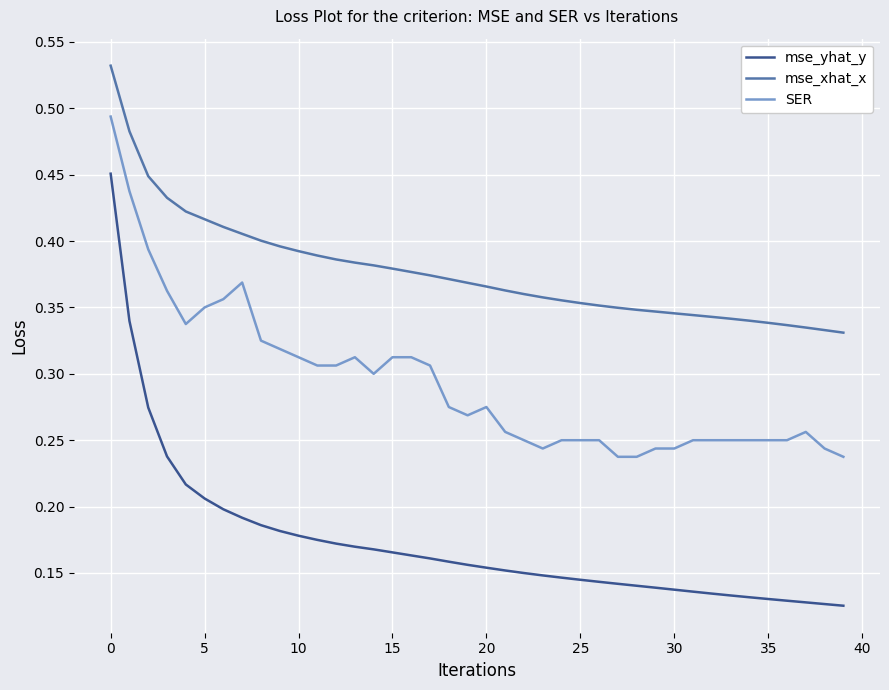

True or false: mse_yhat_y and SER cross at least once.

False